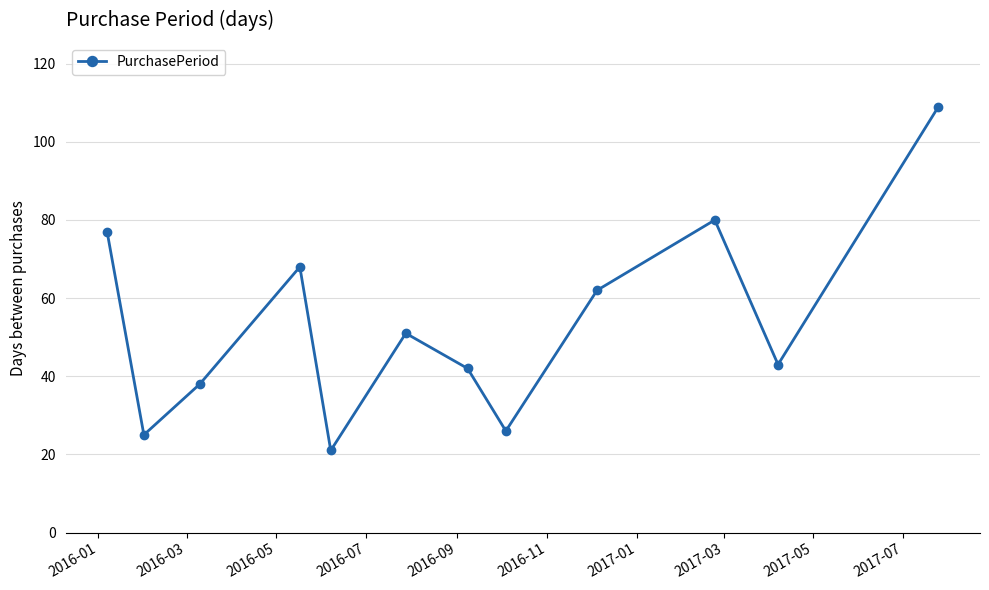

What is the sum of all values?

642